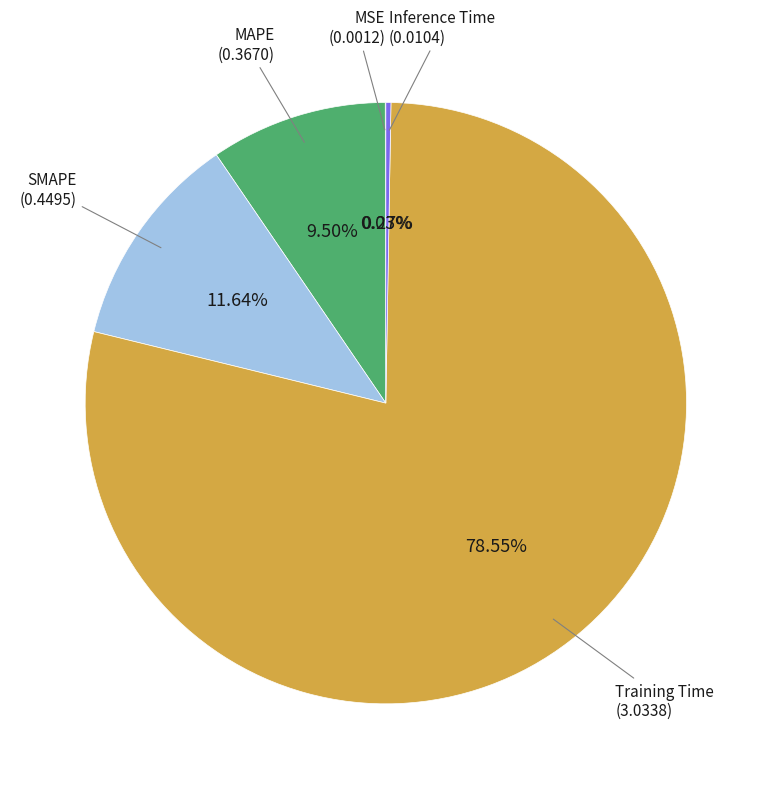

Is there any slice that represents more than half of the pie?

Yes